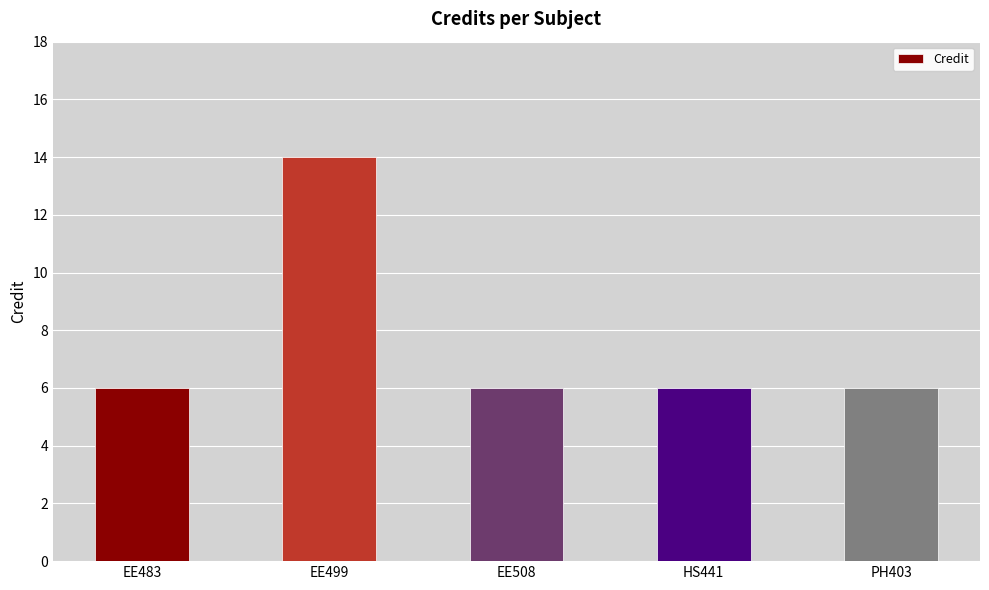

What is the smallest value displayed?

6